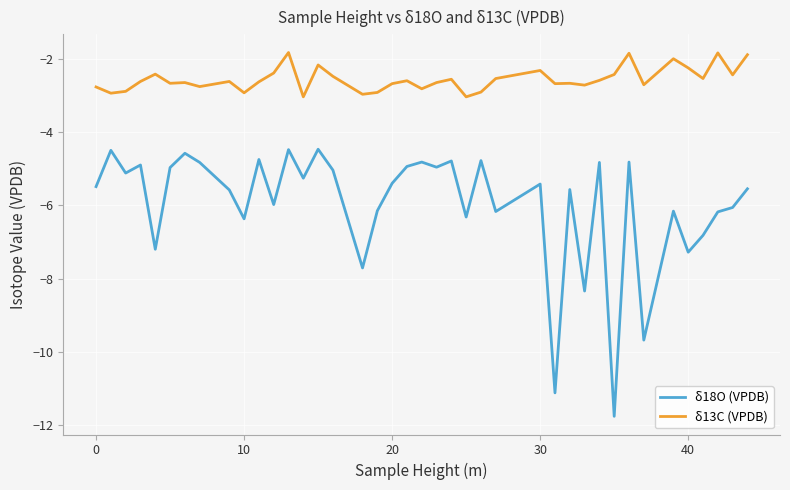

Which series has the largest range (max minus min)?

δ18O (VPDB)